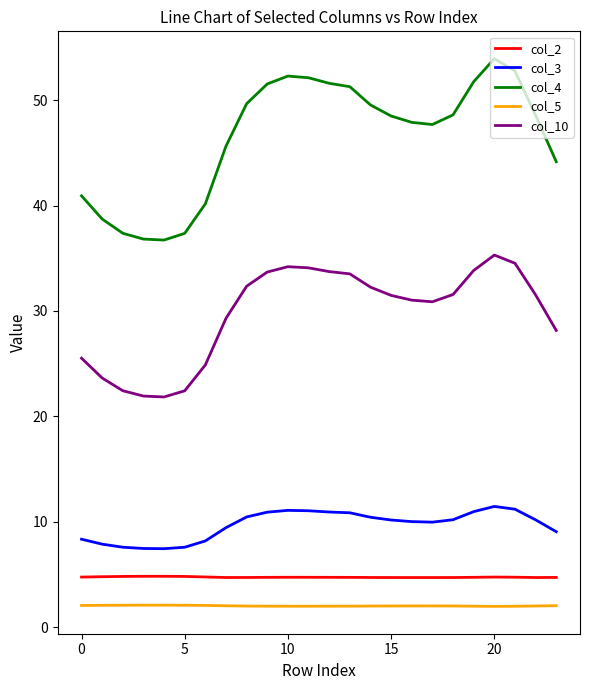

Which series has the widest spread of values?

col_4